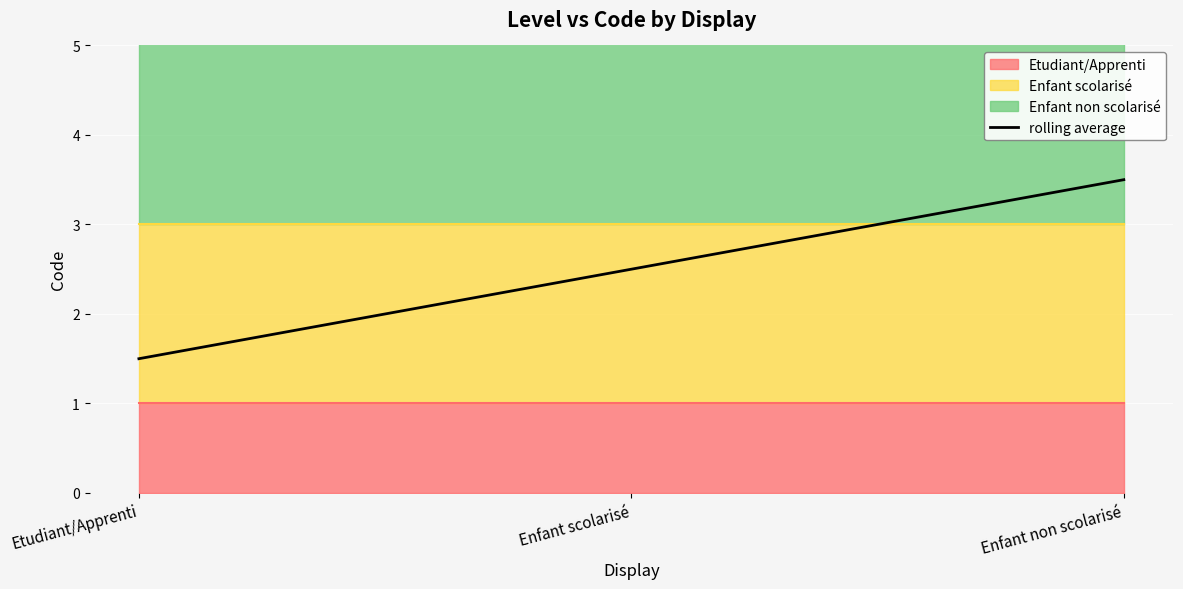

List the labels in order of value, smallest first.

Etudiant/Apprenti, Enfant scolarisé, Enfant non scolarisé